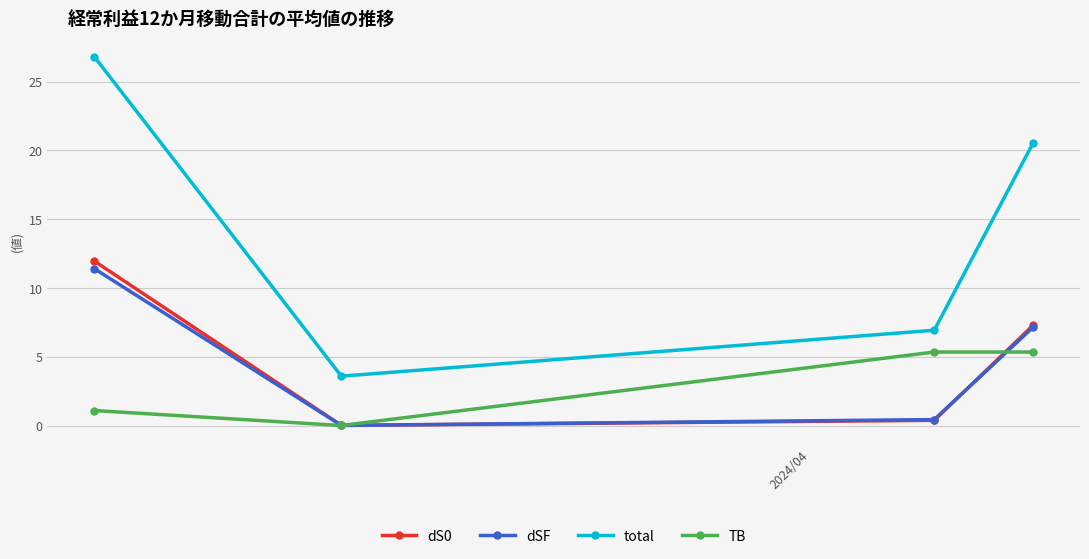

What is the value of the total point at the 4th from the left?

20.5